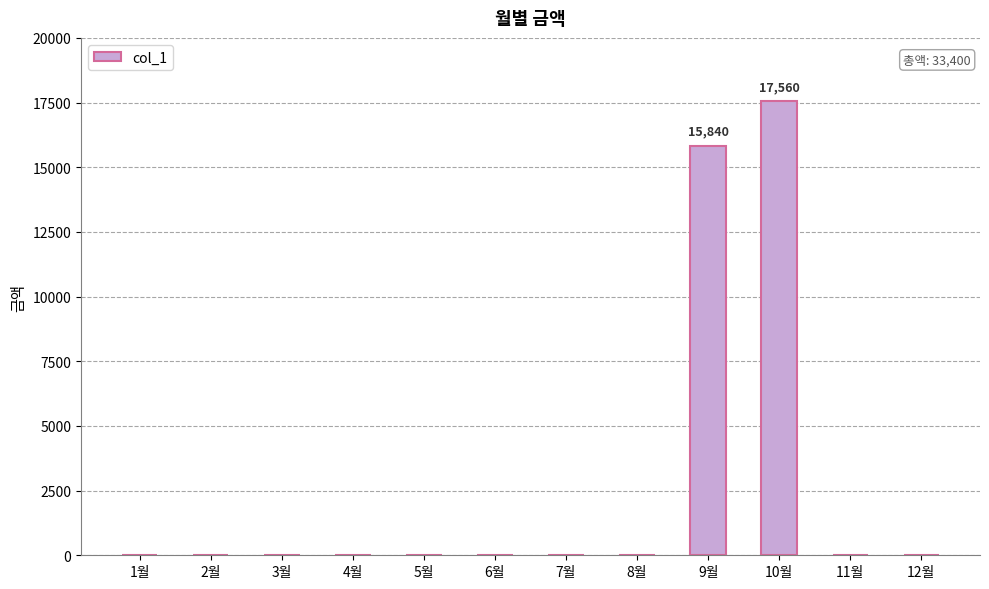

Which label corresponds to the largest value in the chart?

10월